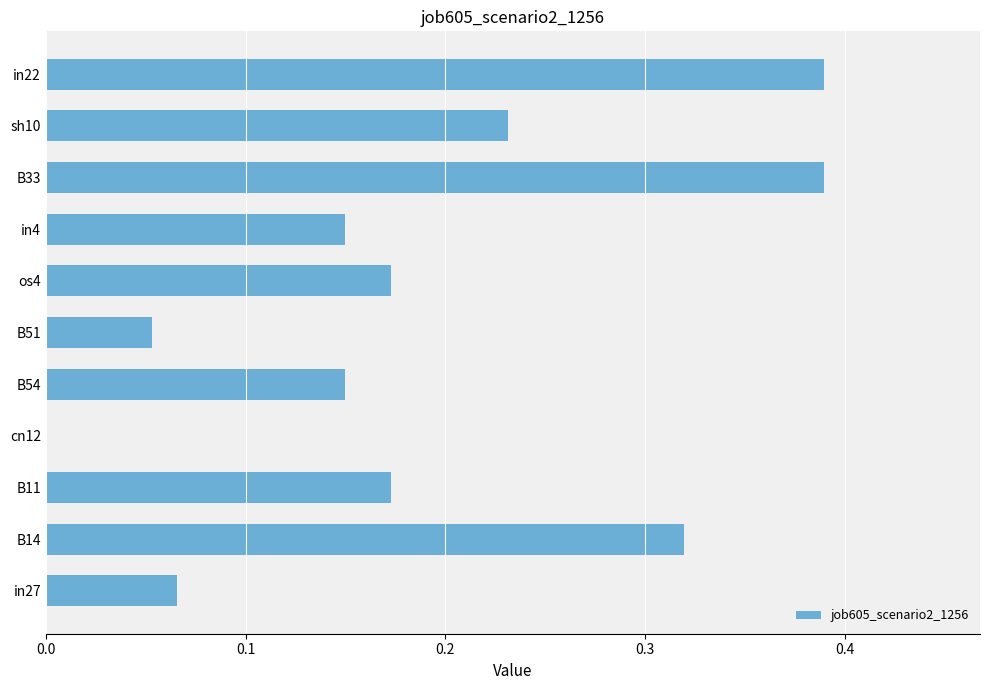

Is it true that the value at B33 is 0.2?

False